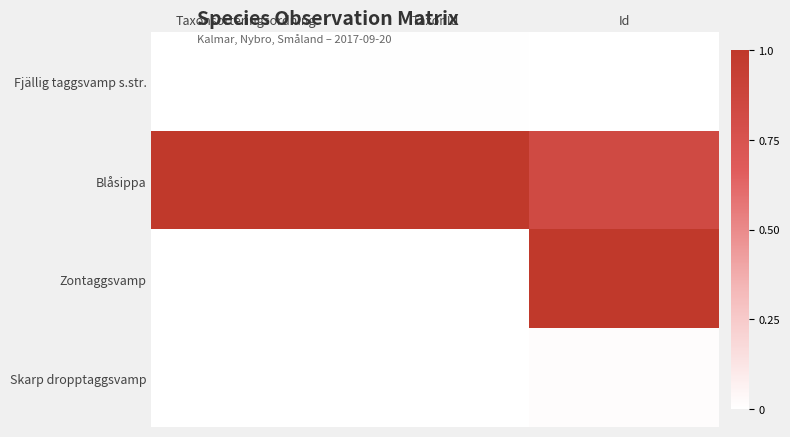

Count the number of categories in the chart.

3